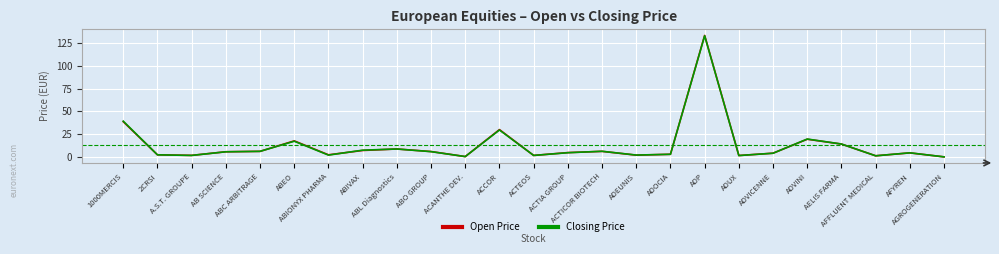

Which series has the widest spread of values?

Open Price